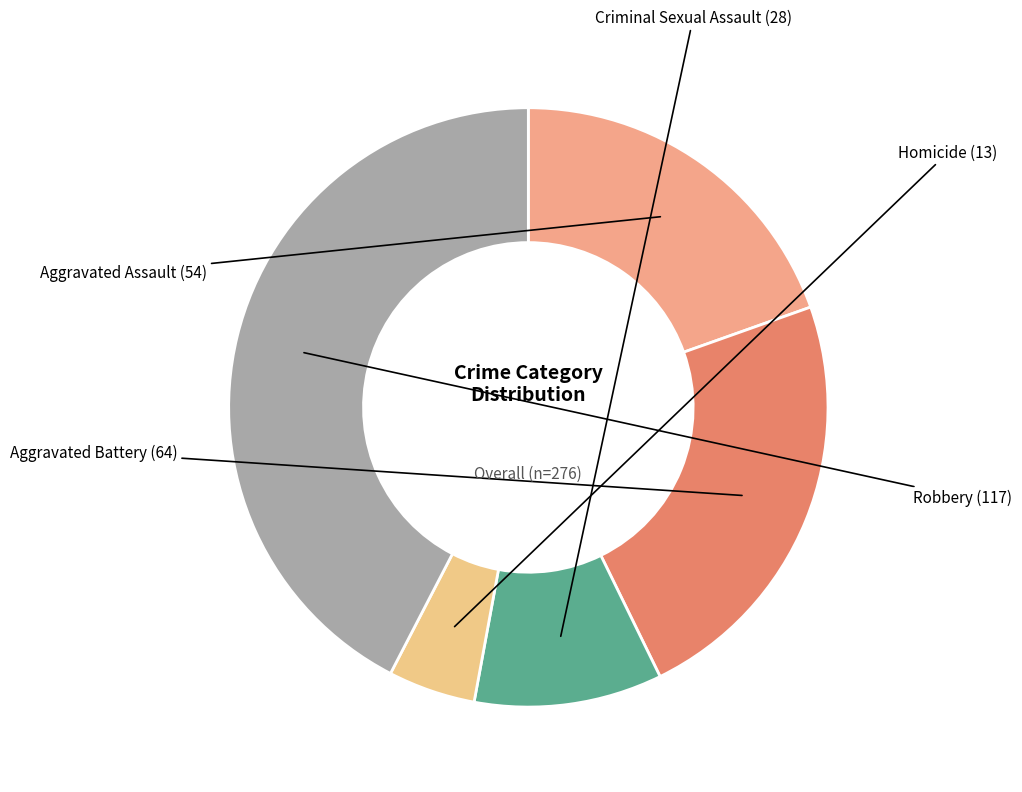

Is the sum of Robbery and Aggravated Battery greater than half?

Yes